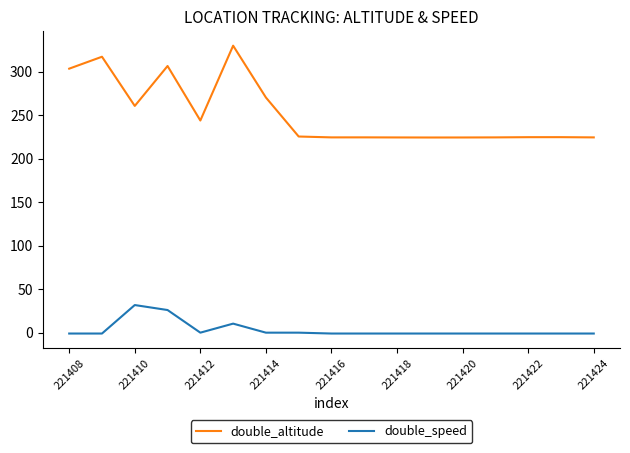

Which series has the largest range (max minus min)?

double_altitude